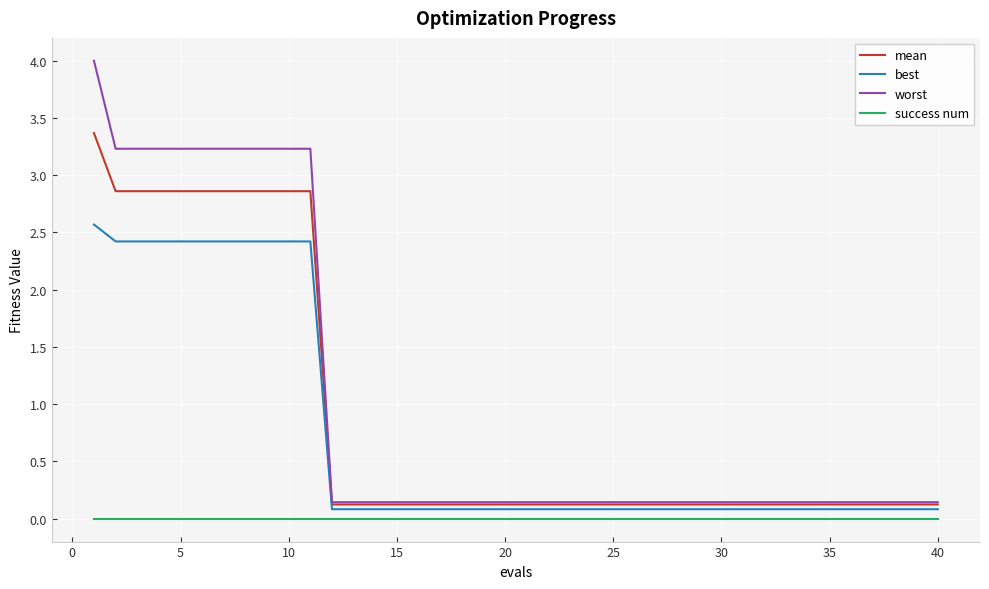

True or false: mean and success num cross at least once.

False